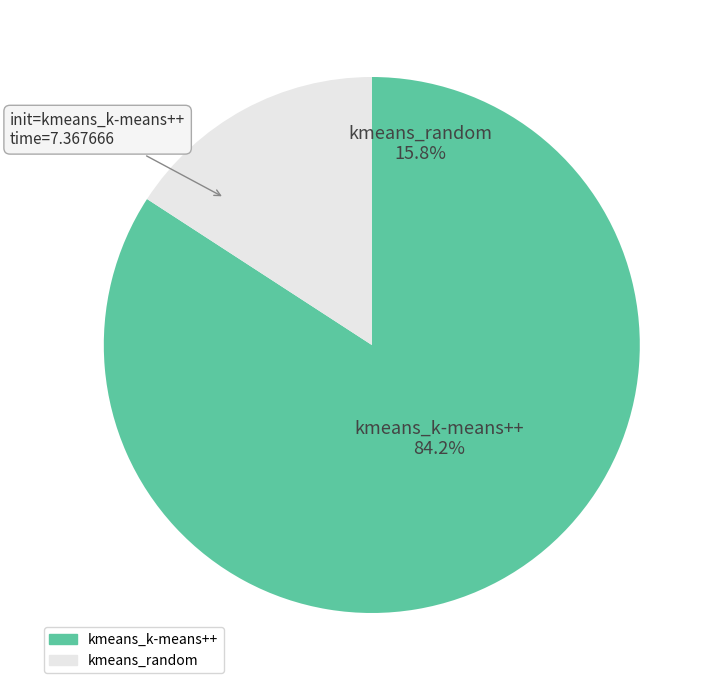

What is the majority slice?

kmeans_k-means++